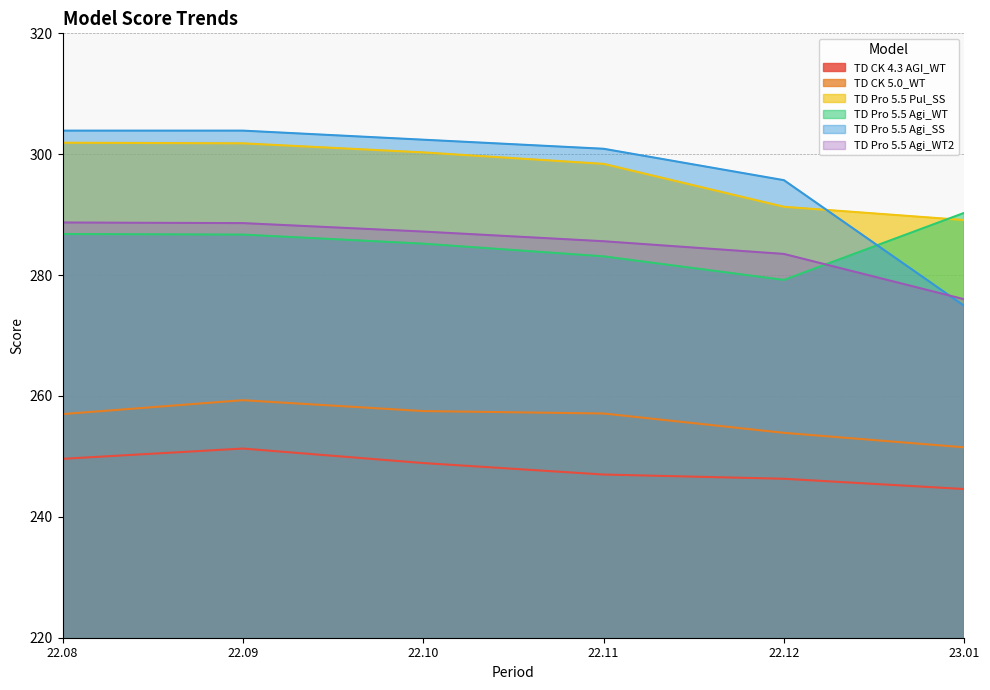

What is the sum of the TD CK 5.0_WT values at 22.09 and 22.08?

516.3